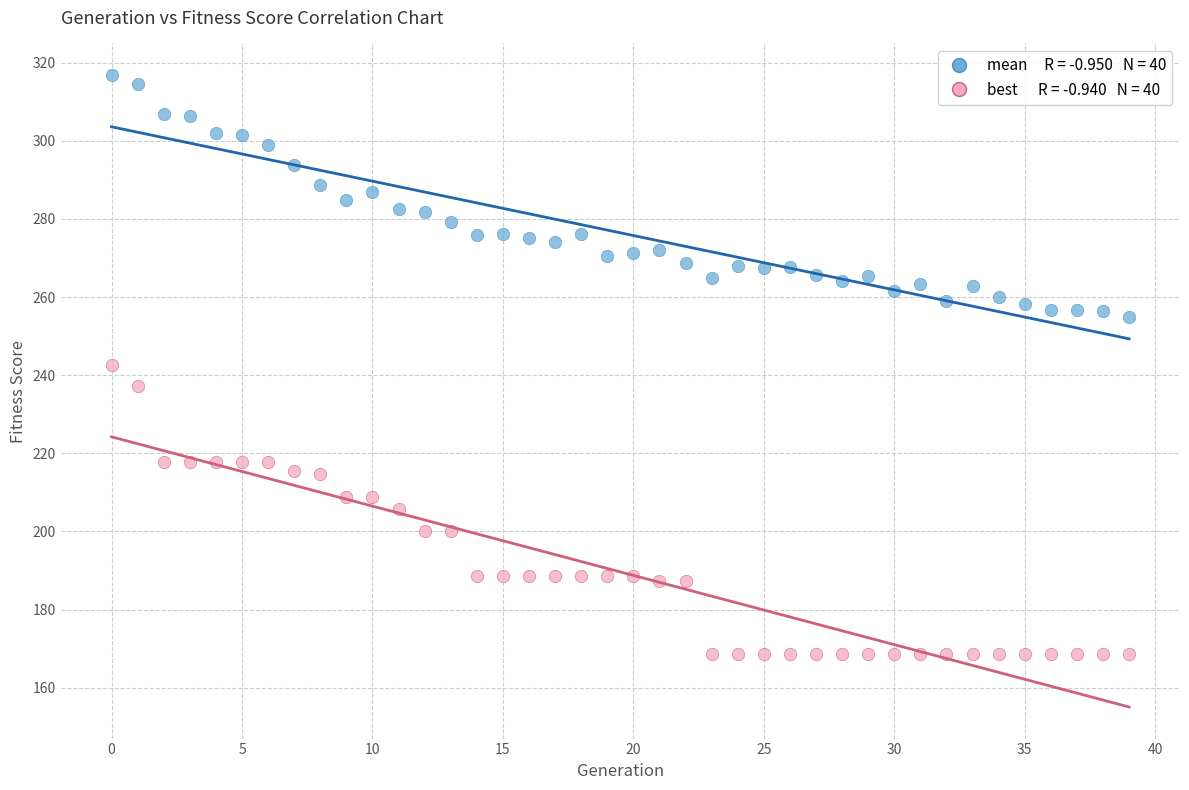

Across all data points, what is the range of Y values (max minus min)?

148.1